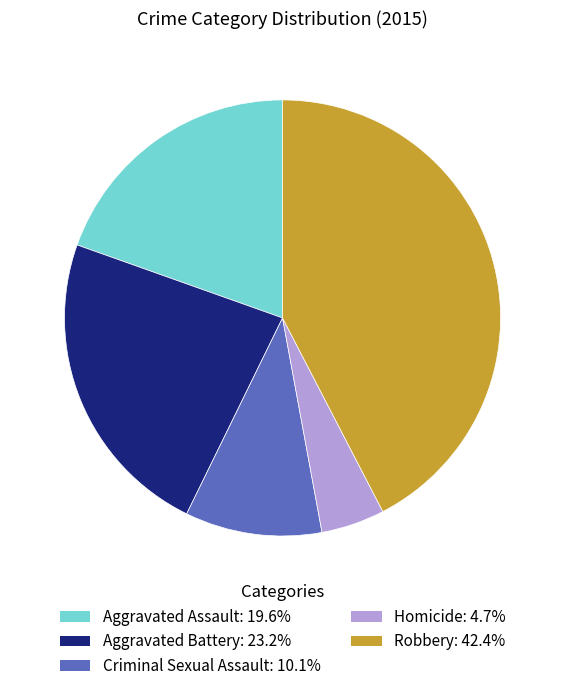

What is the ratio of the value at Robbery: 42.4% to the value at Criminal Sexual Assault: 10.1%?

4.2